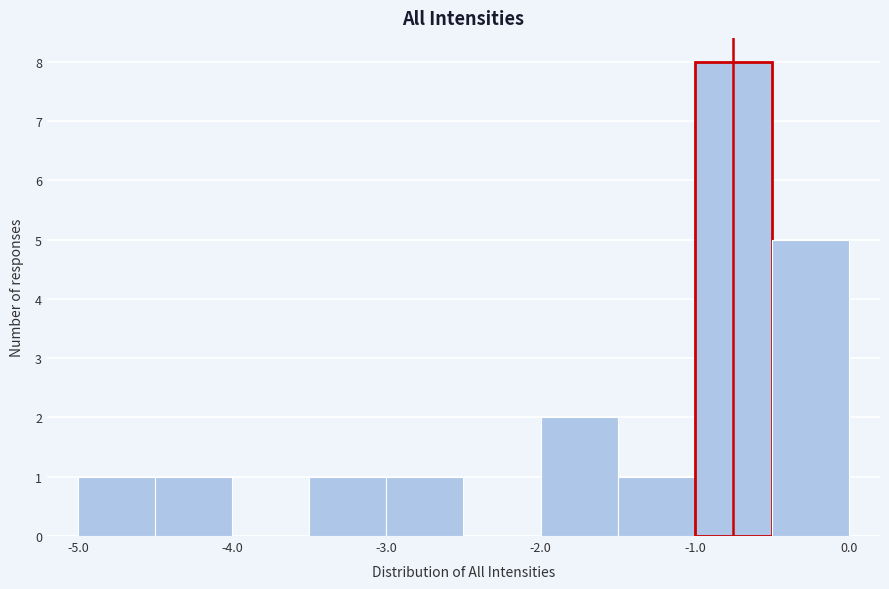

How tall is the bar that spans -1.0 to -0.5 on the x-axis? The values are not printed on the chart, so give them approximately, as read against the axis.

8